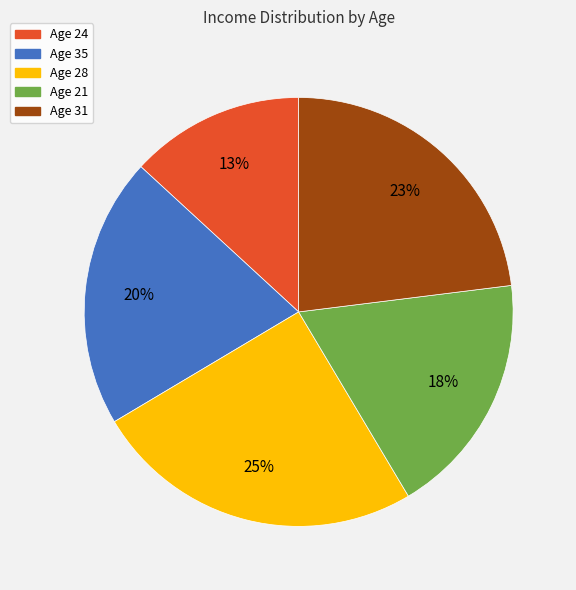

Combined, do Age 21 and Age 35 account for over 50%?

No